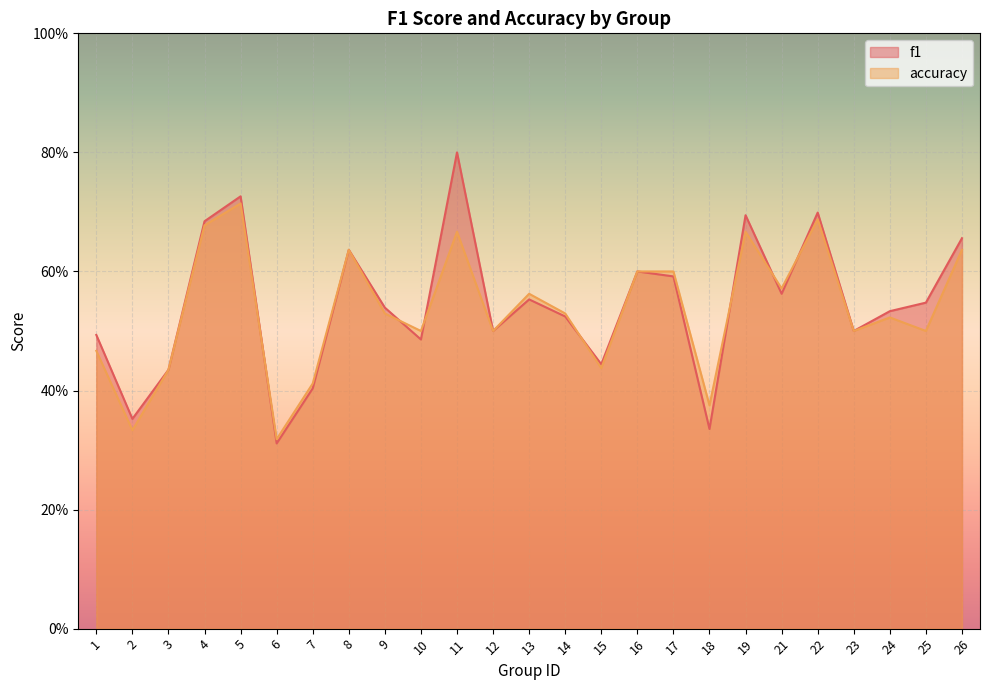

At 26, list the series in order from largest to smallest.

f1, accuracy